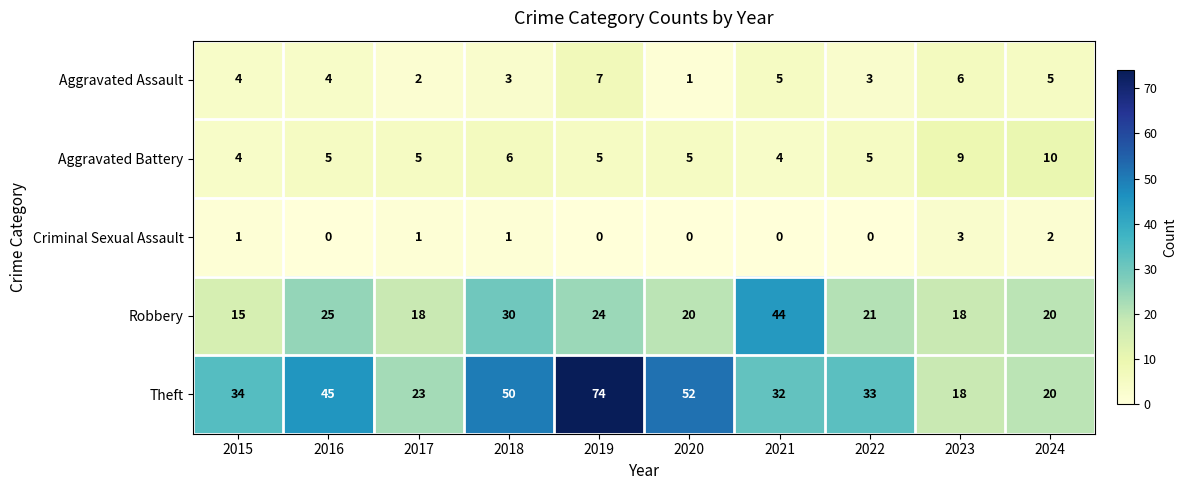

List the series in order of their peak value, highest first.

Theft, Robbery, Aggravated Battery, Aggravated Assault, Criminal Sexual Assault